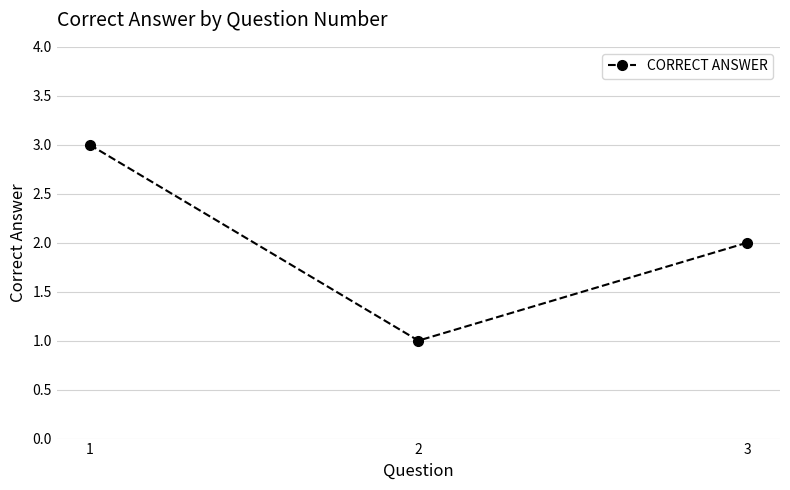

What is the average value?

2